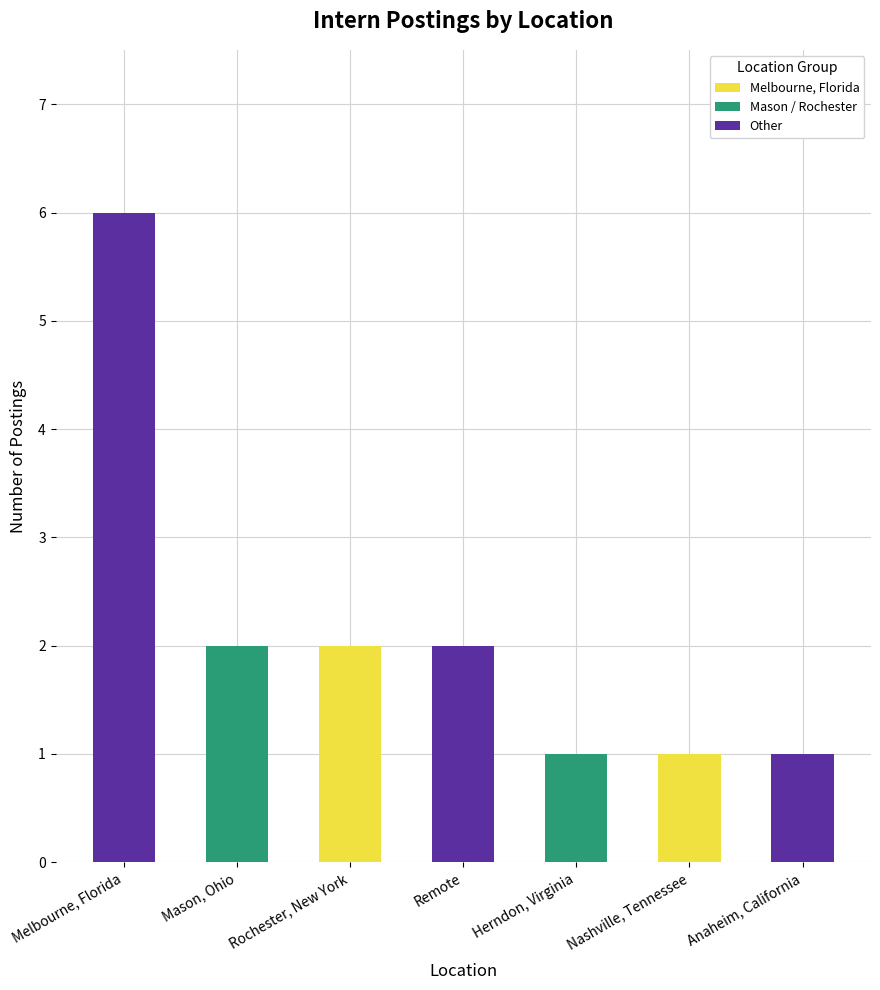

Which category has the highest value across all series?

Melbourne, Florida